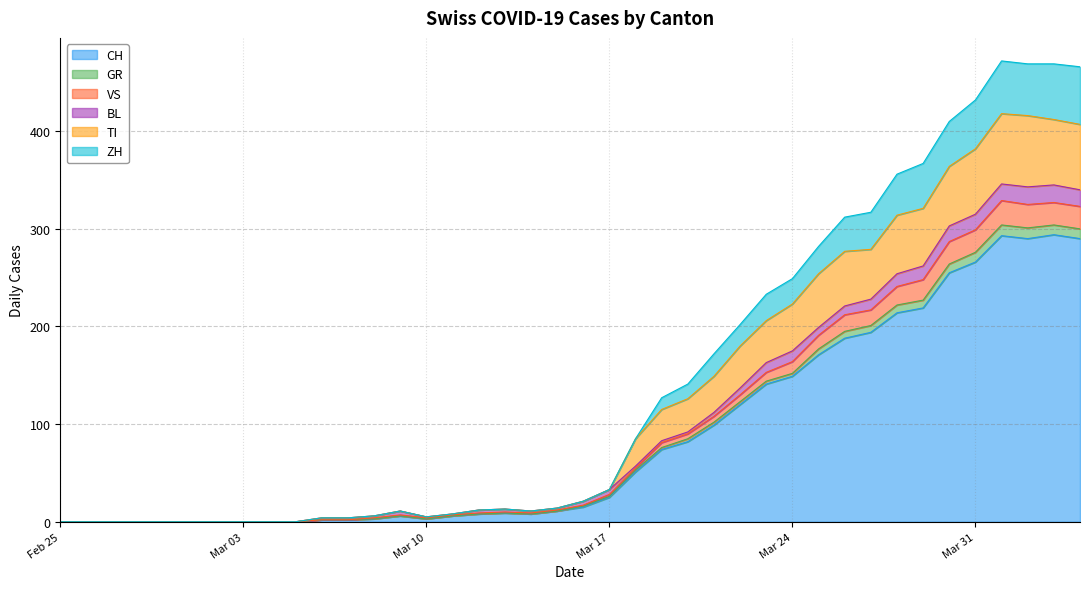

Where is GR nearest to the value 164?

Mar 24